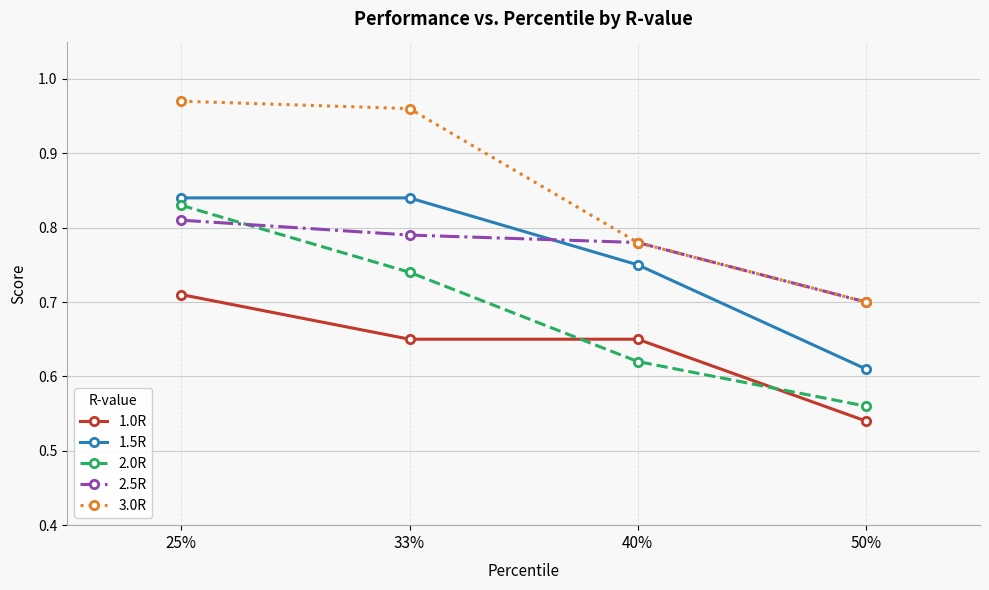

What is the label of the 1st point from the right?

50%